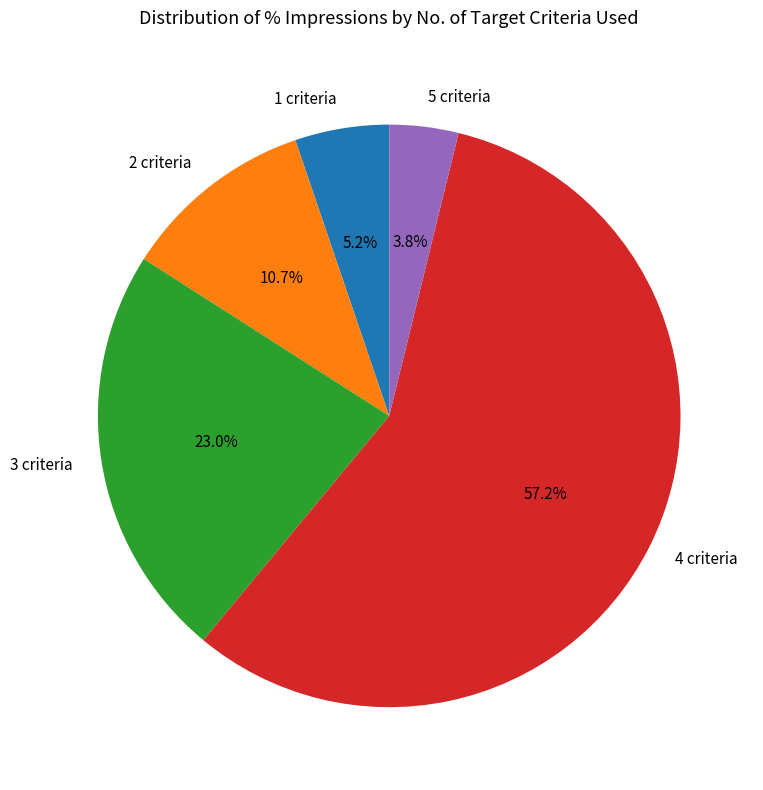

To the nearest percent, what is the average slice percentage?

20%